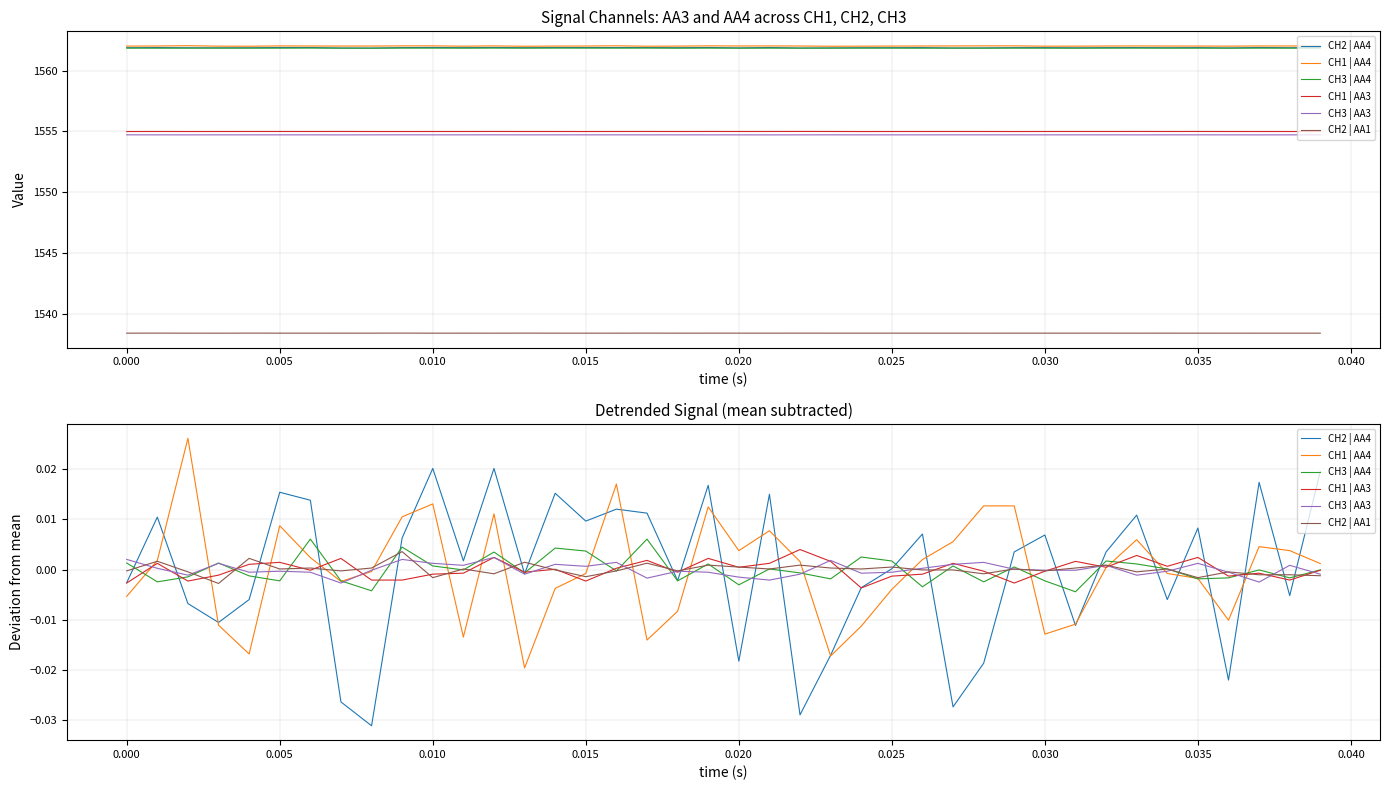

At how many categories does at least one series exceed 0?

38